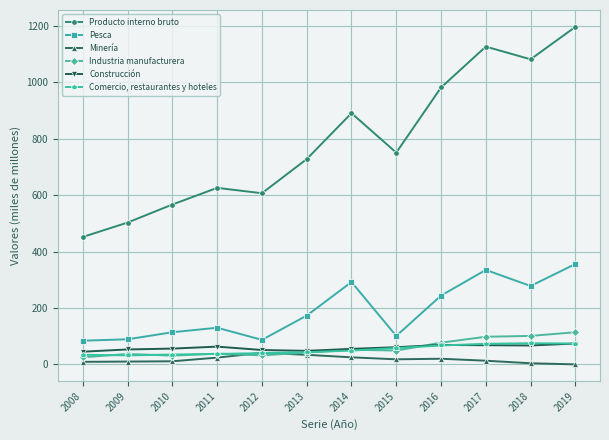

How many distinct data groups are displayed?

6